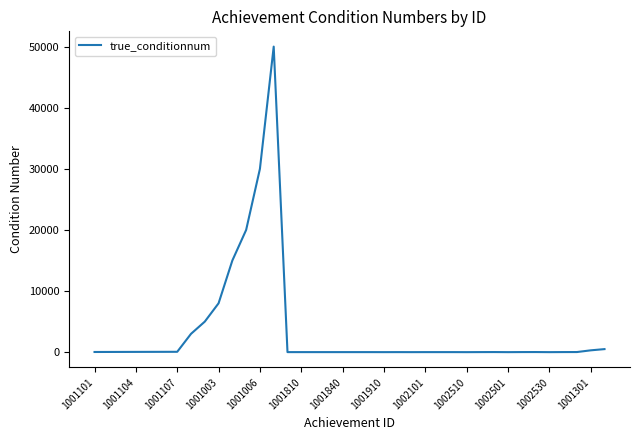

What is the difference between the maximum and minimum values?

49997